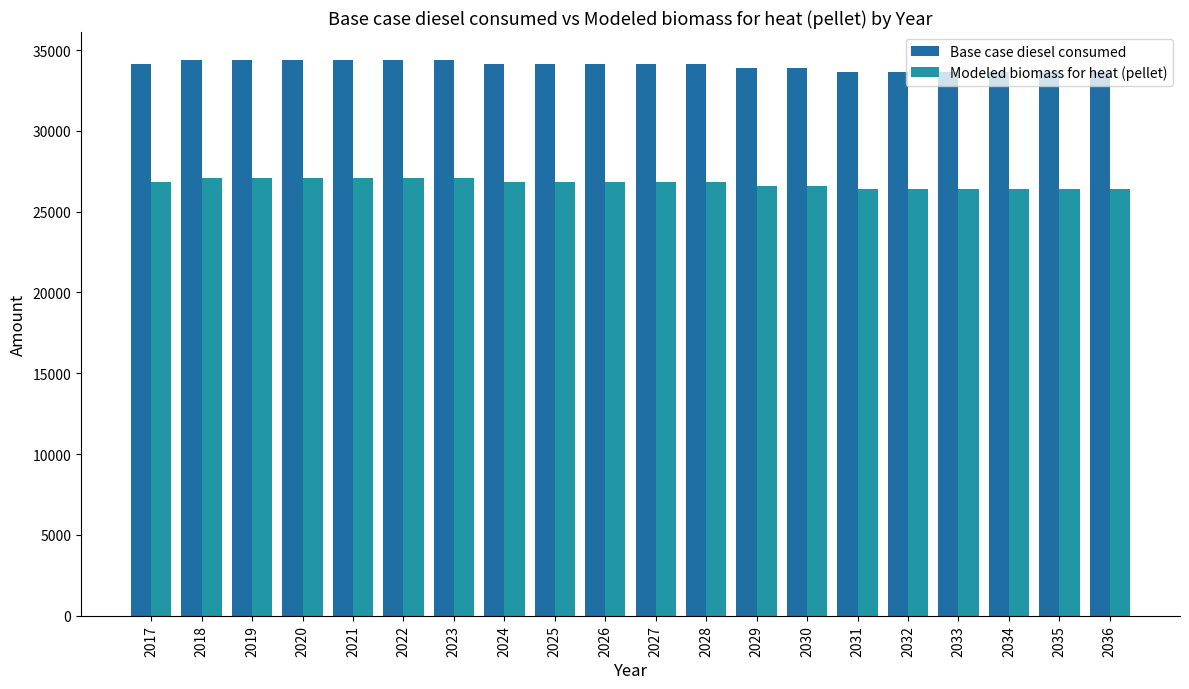

Is the value of Modeled biomass for heat (pellet) at 2021 greater than the value of Base case diesel consumed at 2027?

No